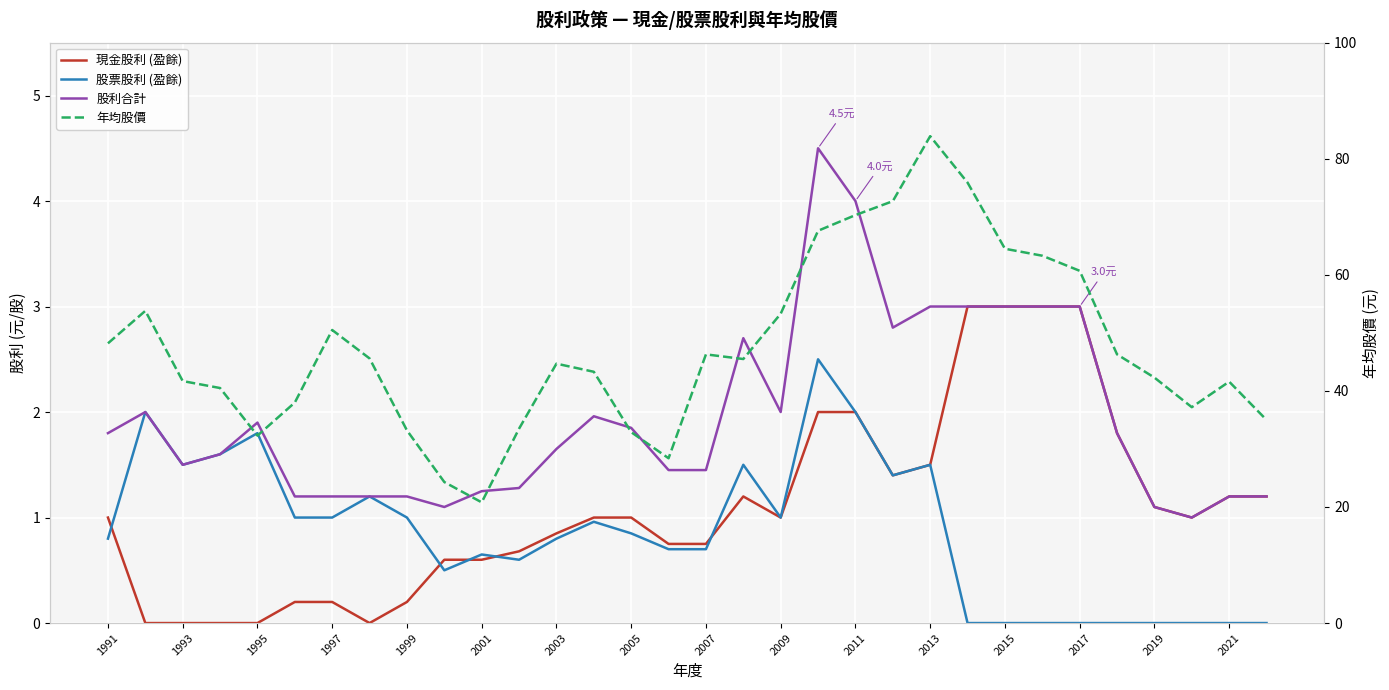

How many series are shown in this chart?

4